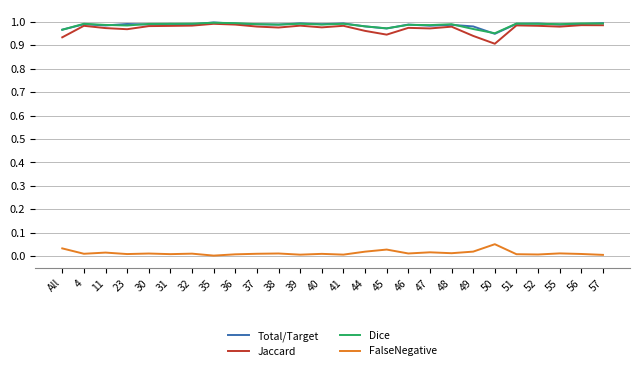

True or false: Total/Target and FalseNegative intersect in this chart.

False